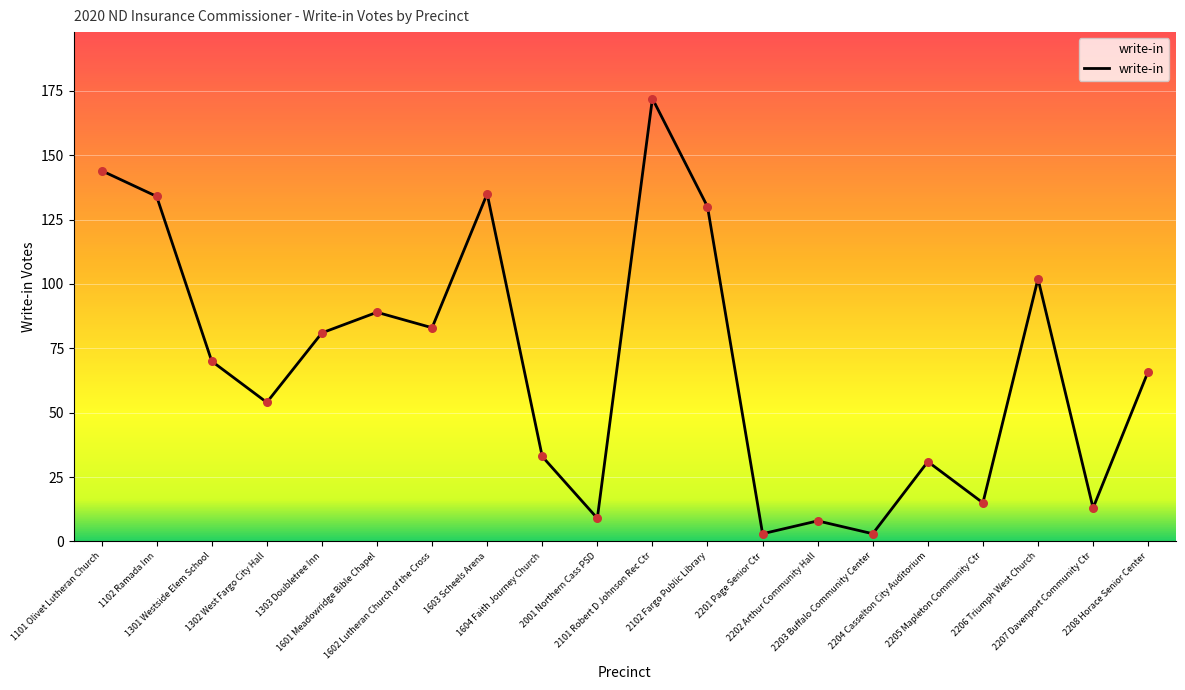

What is the change in value from 1301 Westside Elem School to 1602 Lutheran Church of the Cross?

+13